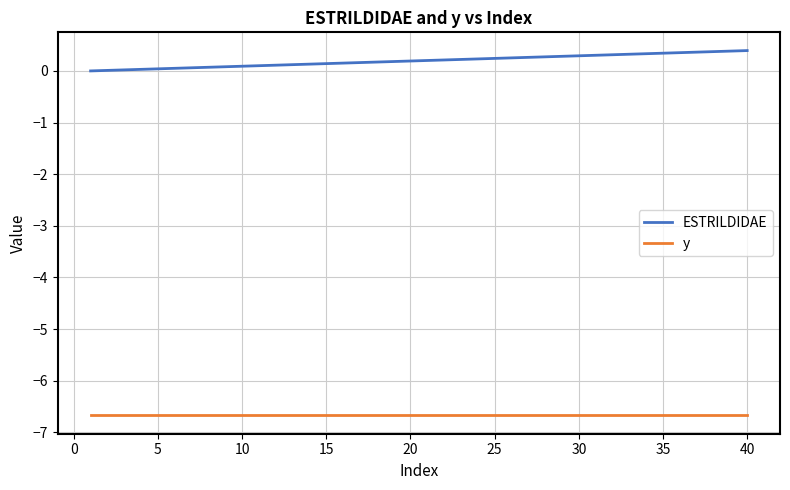

Which series has the widest spread of values?

ESTRILDIDAE